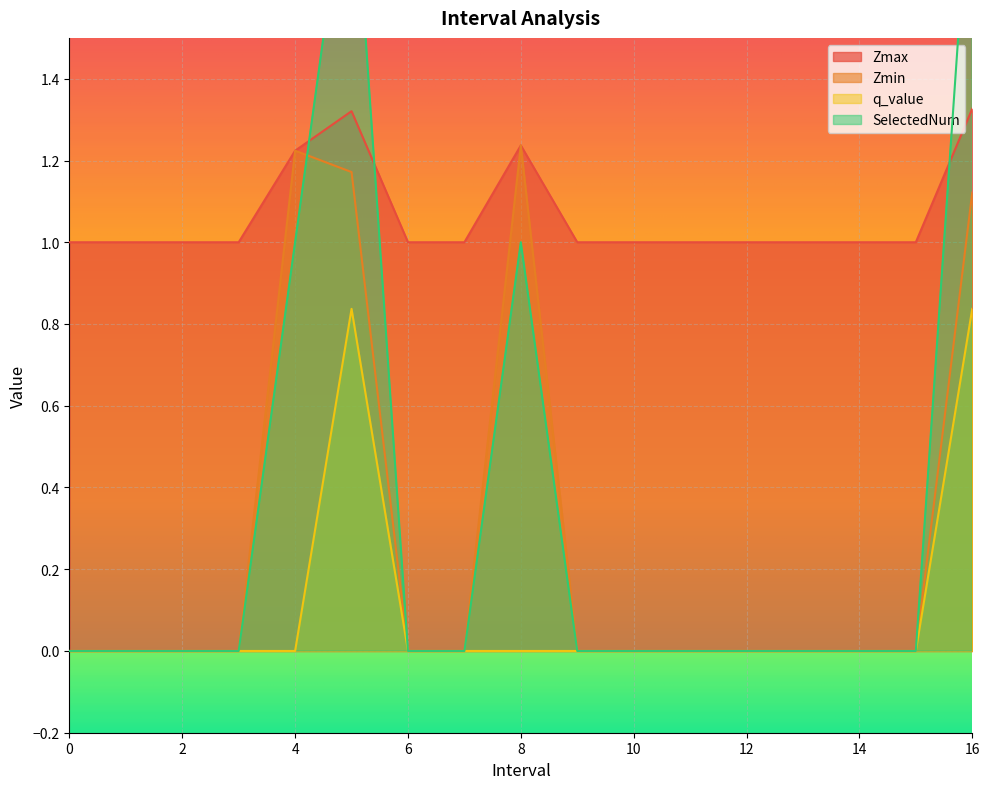

True or false: Zmax has a value of 0.3 at 9.

False